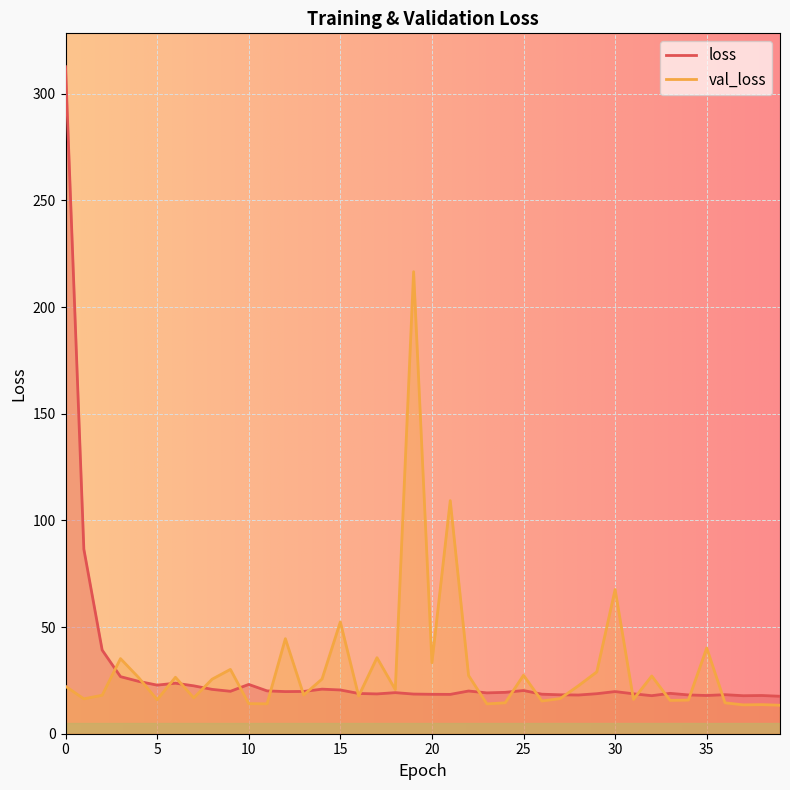

Is the value of loss at 0 greater than the value of val_loss at 27?

Yes